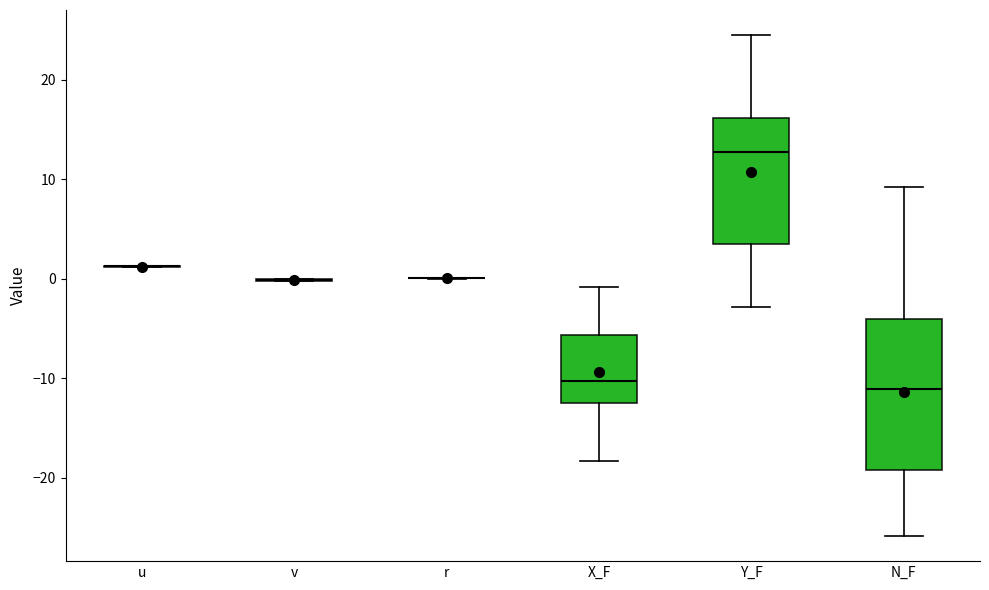

Reading left to right, read every box against the y-axis: the position of its median line, the range the box covers, and the ends of its whiskers. The values are not printed on the chart, so give them approximately, as read against the axis.

u: box collapsed to a line at 1, whiskers 1 to 1
v: box collapsed to a line at 0, whiskers 0 to 0
r: box collapsed to a line at 0, whiskers 0 to 0
X_F: median -10, box -12 to -6, whiskers -18 to -1
Y_F: median 13, box 3 to 16, whiskers -3 to 24
N_F: median -11, box -19 to -4, whiskers -26 to 9